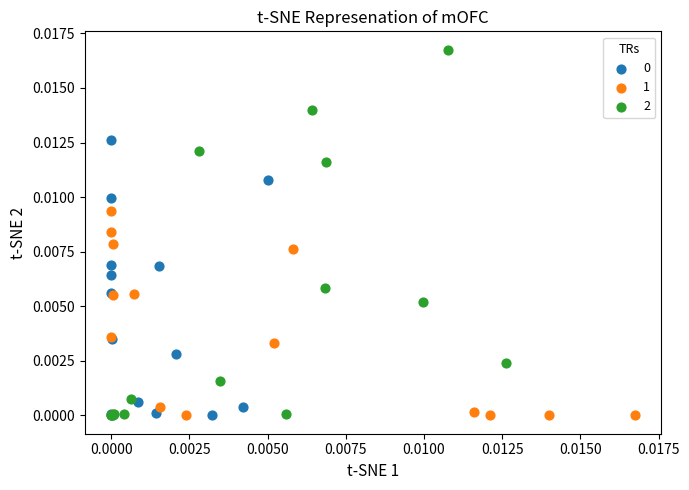

Which series has the widest spread of Y values?

2